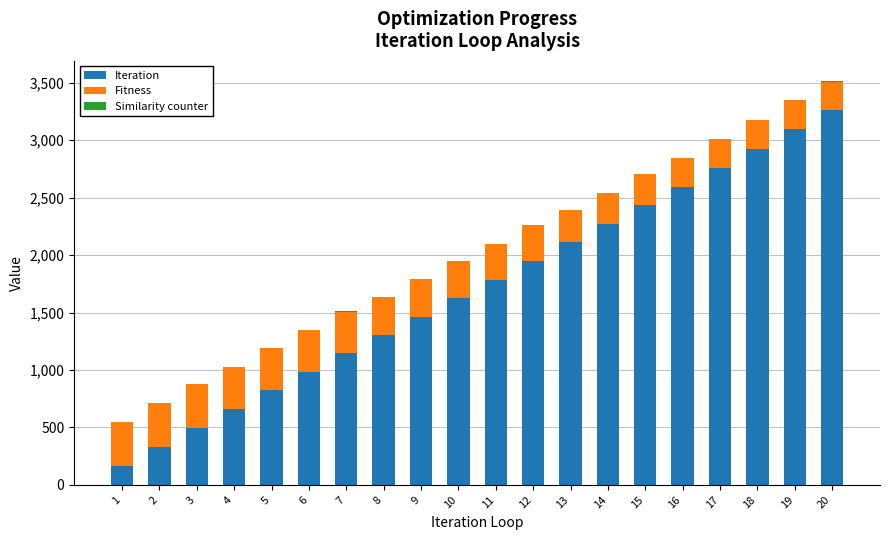

The value of Iteration at 11 is 1782. True or false?

True